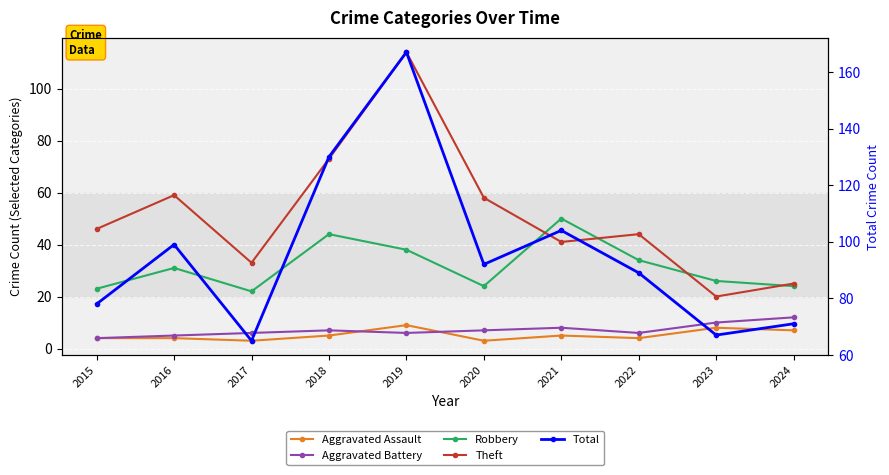

What is the average value of the Total series?

96